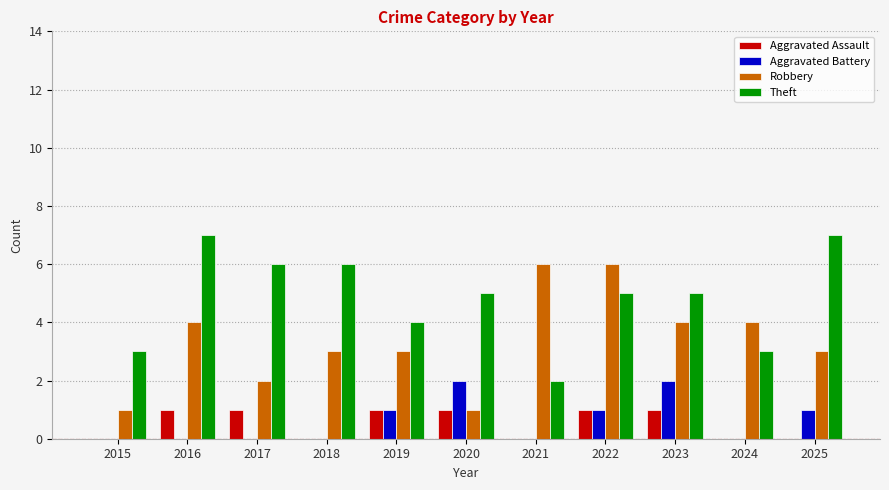

Reading right to left, transcribe all the data shown in this chart.

Aggravated Assault: 0	0	1	1	0	1	1	0	1	1	0
Aggravated Battery: 1	0	2	1	0	2	1	0	0	0	0
Robbery: 3	4	4	6	6	1	3	3	2	4	1
Theft: 7	3	5	5	2	5	4	6	6	7	3